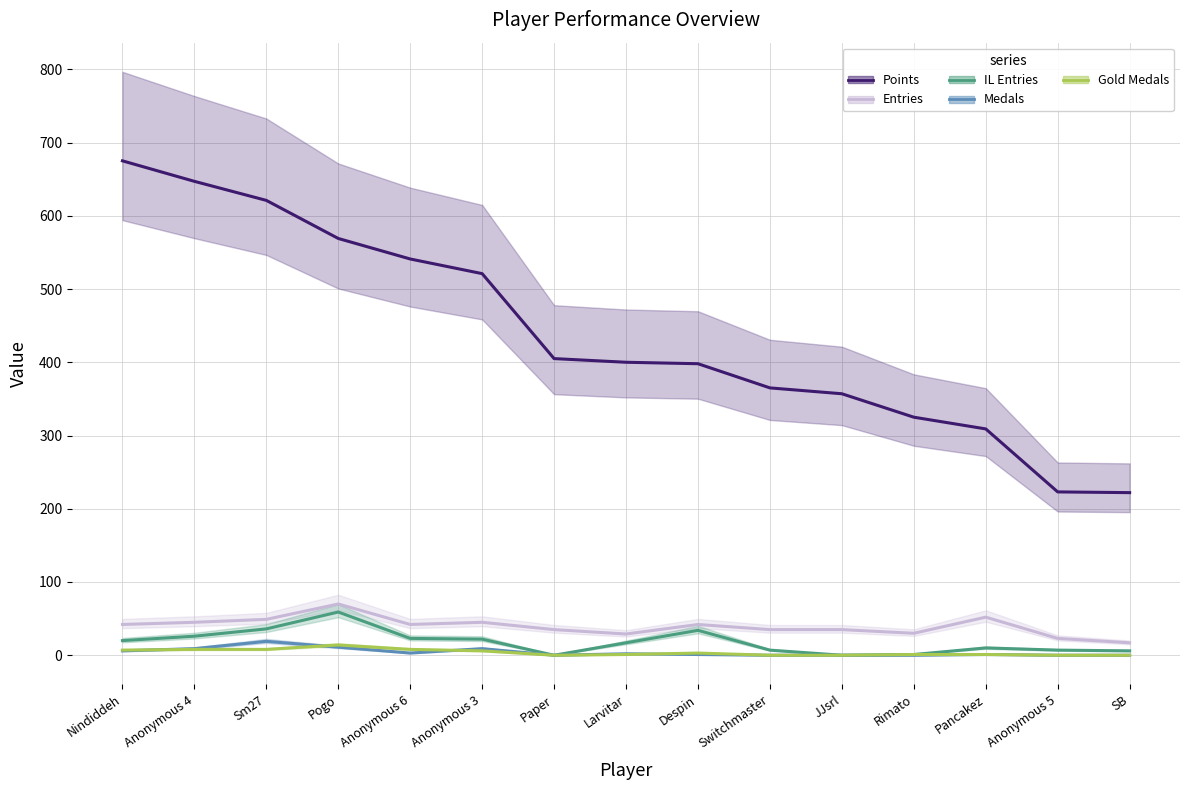

In Medals, how many points are lower than both neighbors (excluding endpoints)?

2